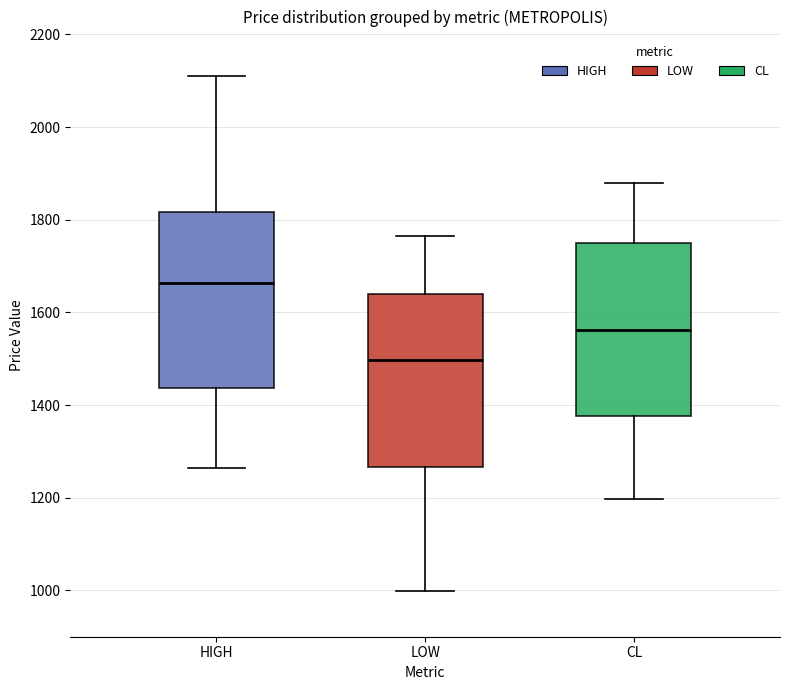

Where does the upper whisker of the box for LOW end on the y-axis? The values are not printed on the chart, so give them approximately, as read against the axis.

1760